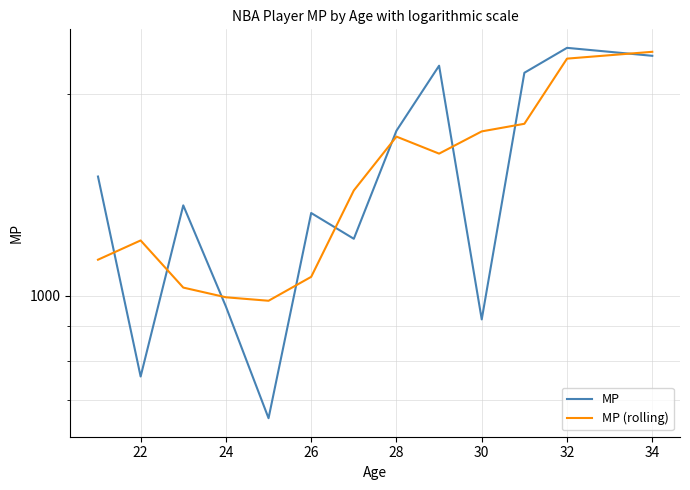

Which series has the largest range (max minus min)?

MP